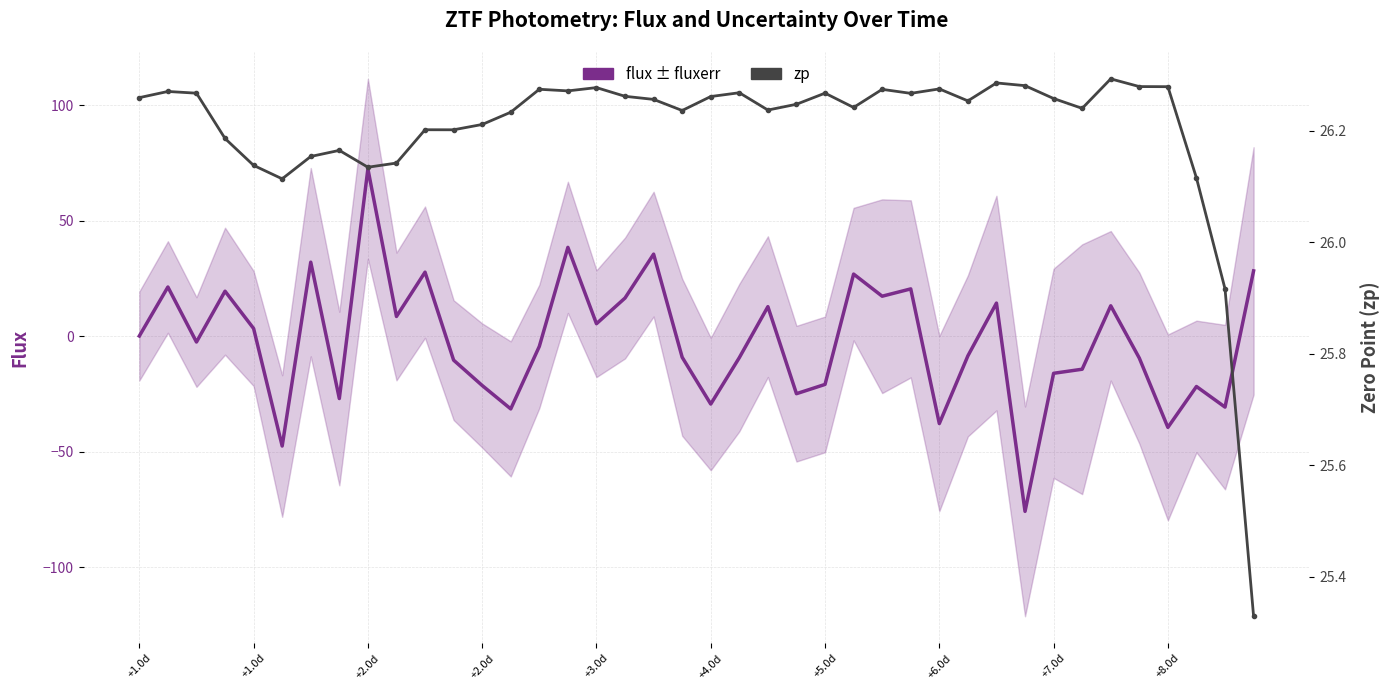

Between 12 and 39, which series saw the biggest shift?

flux